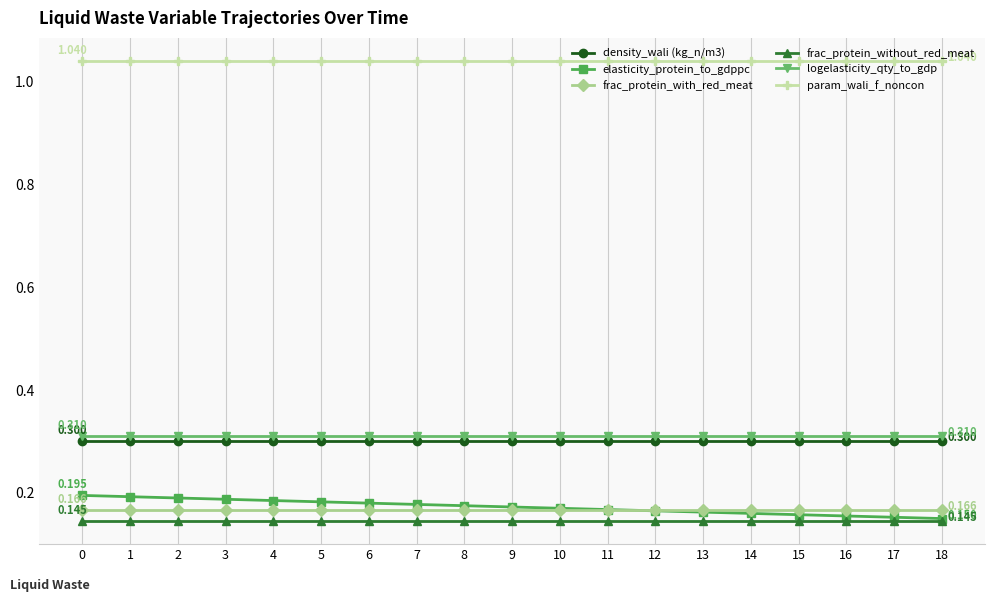

Which series has the largest total across all categories?

param_wali_f_noncon